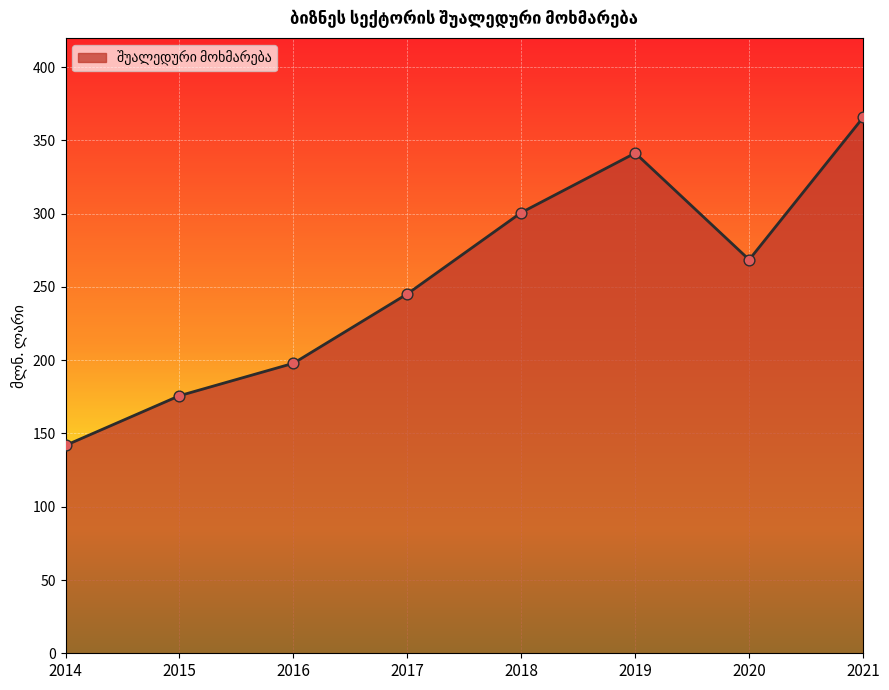

What is the change in value from 2017 to 2019?

+96.1